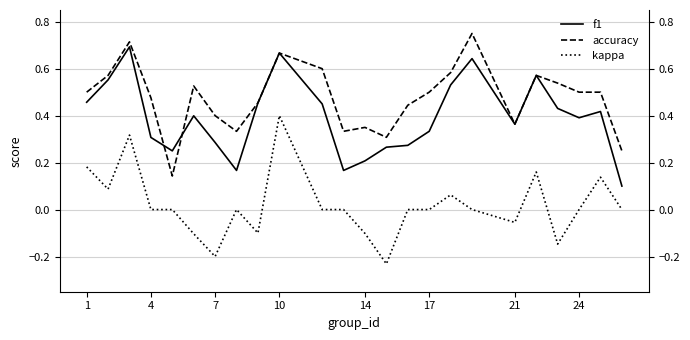

True or false: kappa and f1 cross at least once.

False